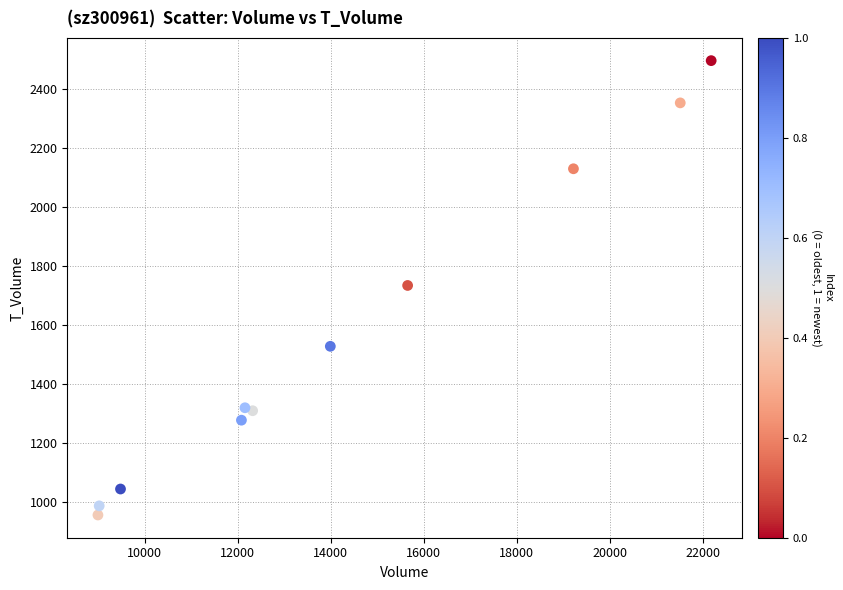

What is the range of Y values (max minus min)?

1538